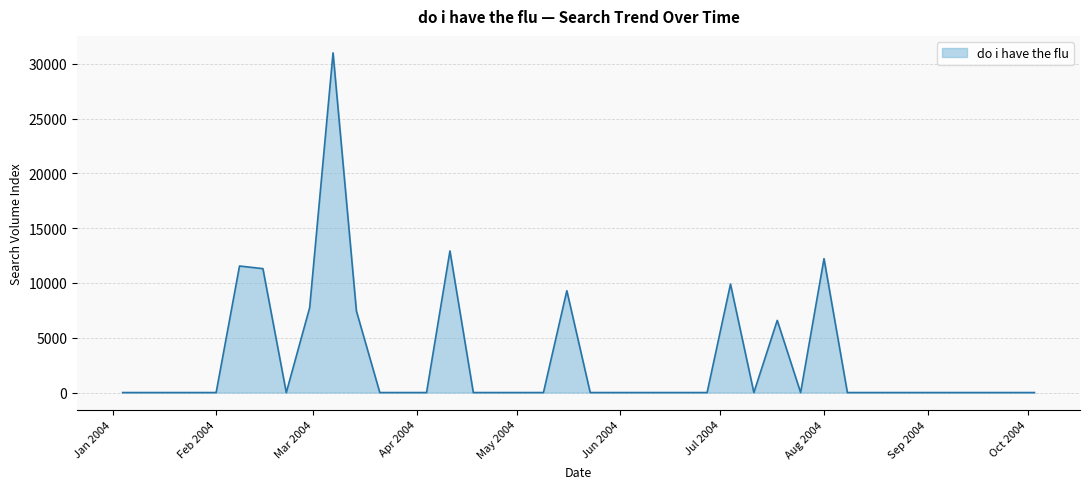

What is the maximum value shown in the chart?

31004.1